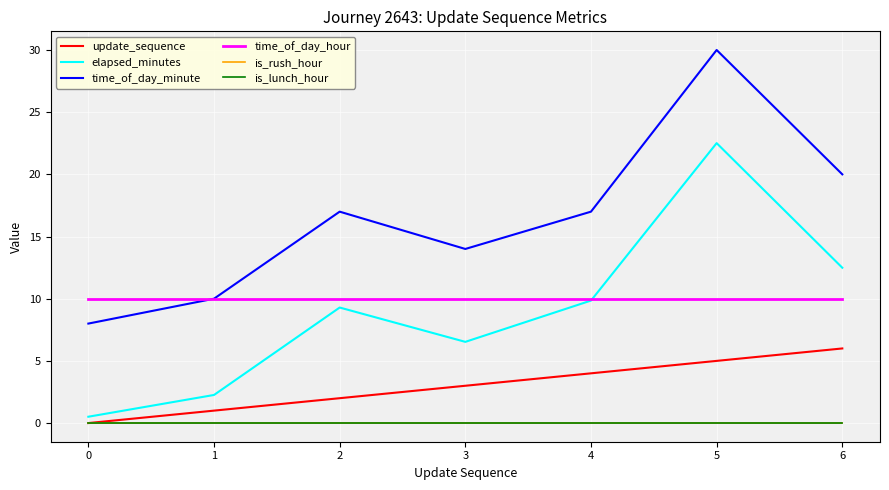

How many lines are shown in the chart?

6